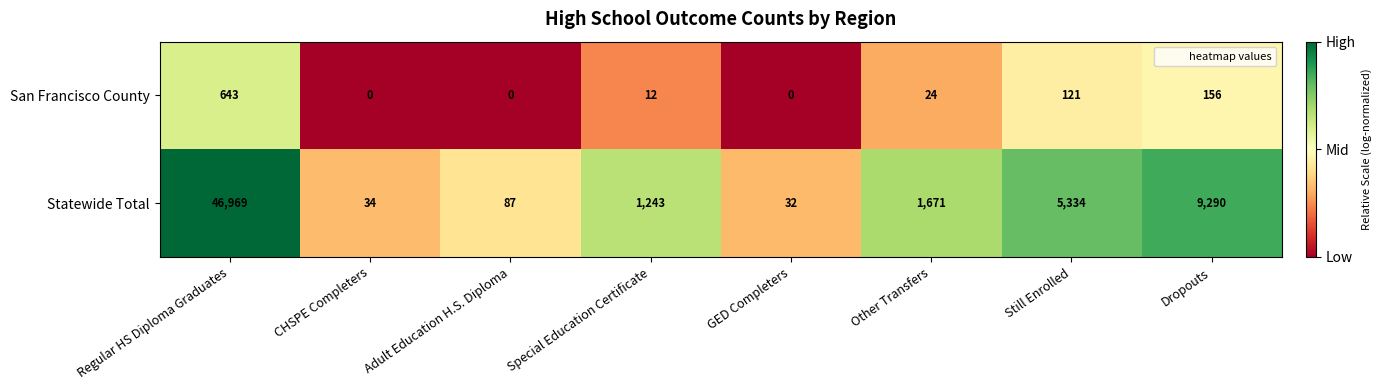

The Statewide Total series shows 1671 at Other Transfers. True or false?

True